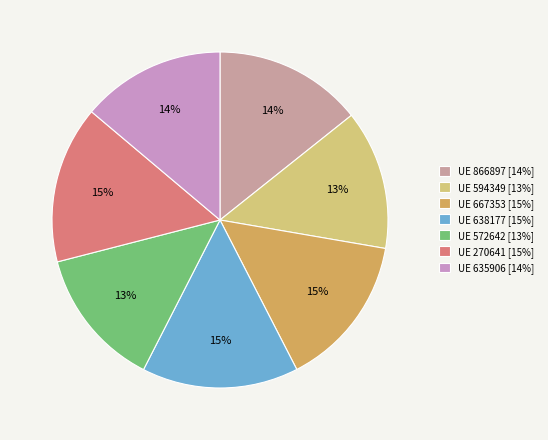

Is there a majority slice in this chart?

No